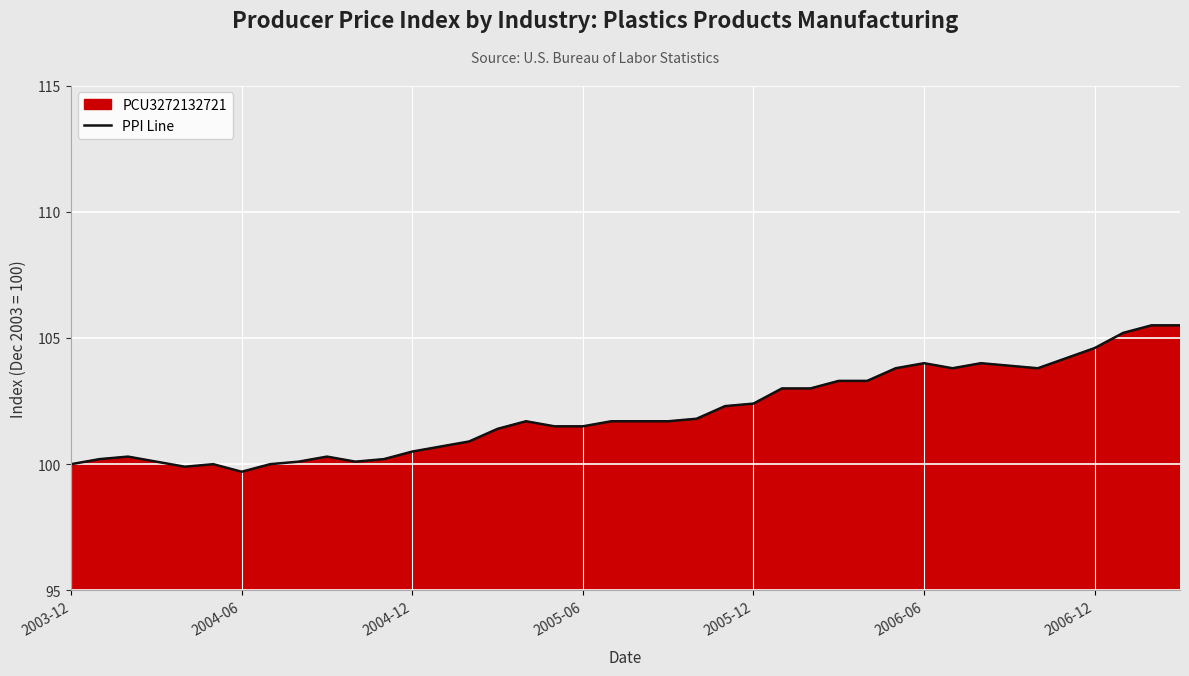

How many lines are shown in the chart?

1